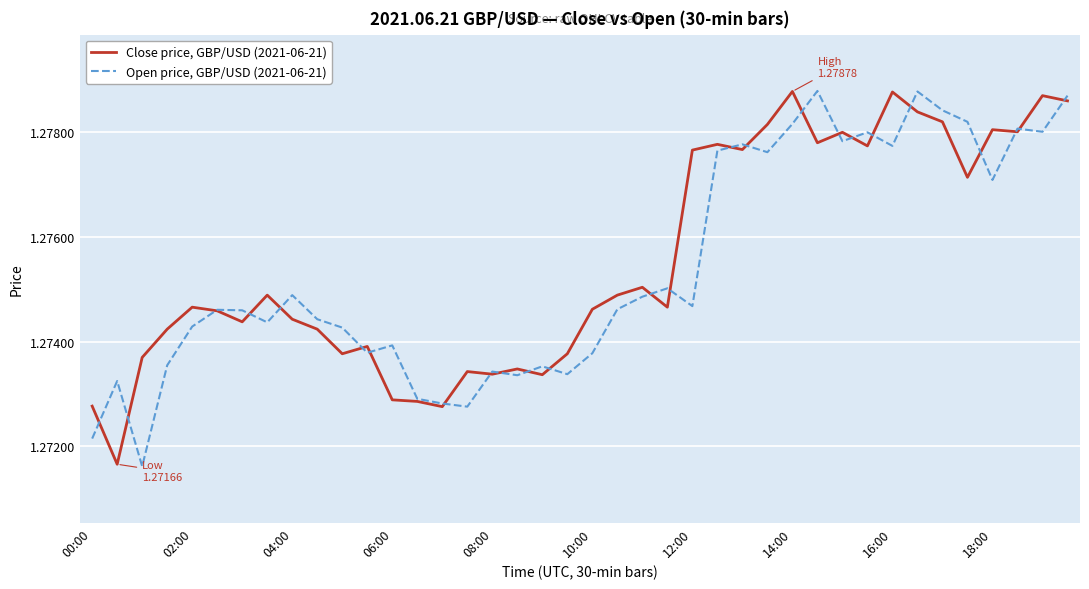

Rank the series by their average value, from highest to lowest.

Close price, GBP/USD (2021-06-21), Open price, GBP/USD (2021-06-21)